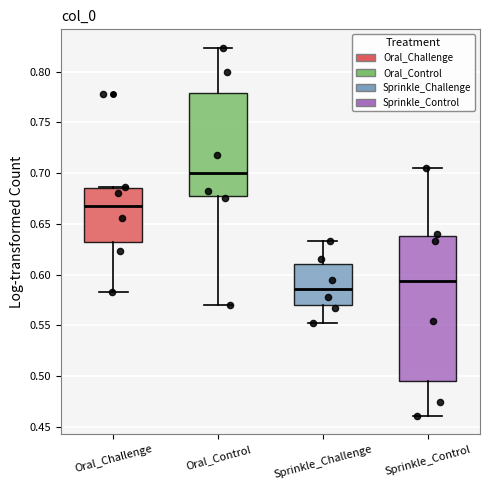

Reading left to right, read every box against the y-axis: the position of its median line, the range the box covers, and the ends of its whiskers. The values are not printed on the chart, so give them approximately, as read against the axis.

Oral_Challenge: median 0.670, box 0.630 to 0.685, whiskers 0.585 to 0.685 (just above the box's upper edge)
Oral_Control: median 0.700, box 0.675 to 0.780, whiskers 0.570 to 0.825
Sprinkle_Challenge: median 0.585, box 0.570 to 0.610, whiskers 0.550 to 0.635
Sprinkle_Control: median 0.595, box 0.495 to 0.640, whiskers 0.460 to 0.705